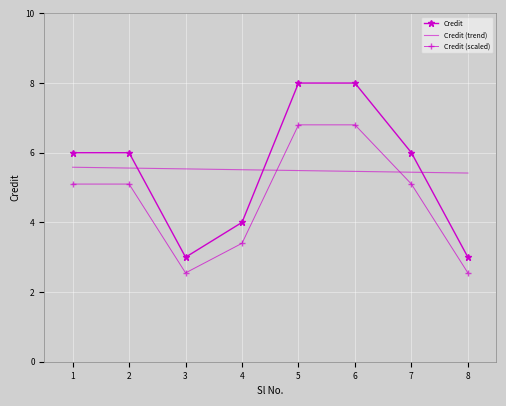

The value at 3 is 5. True or false?

False